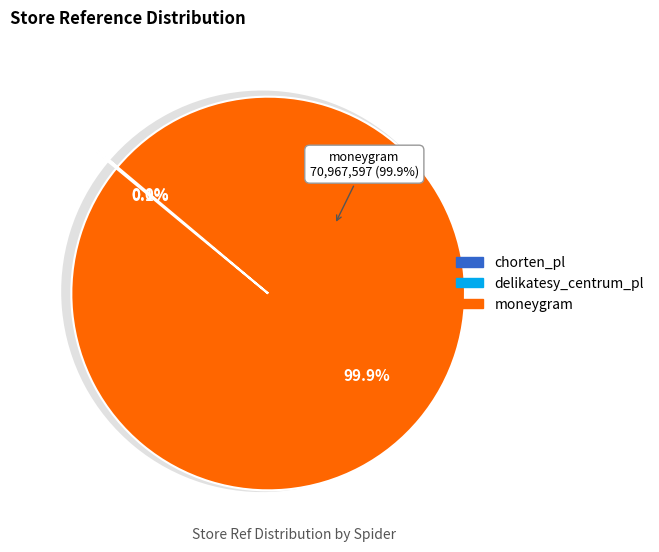

Count the number of slices in the pie.

3